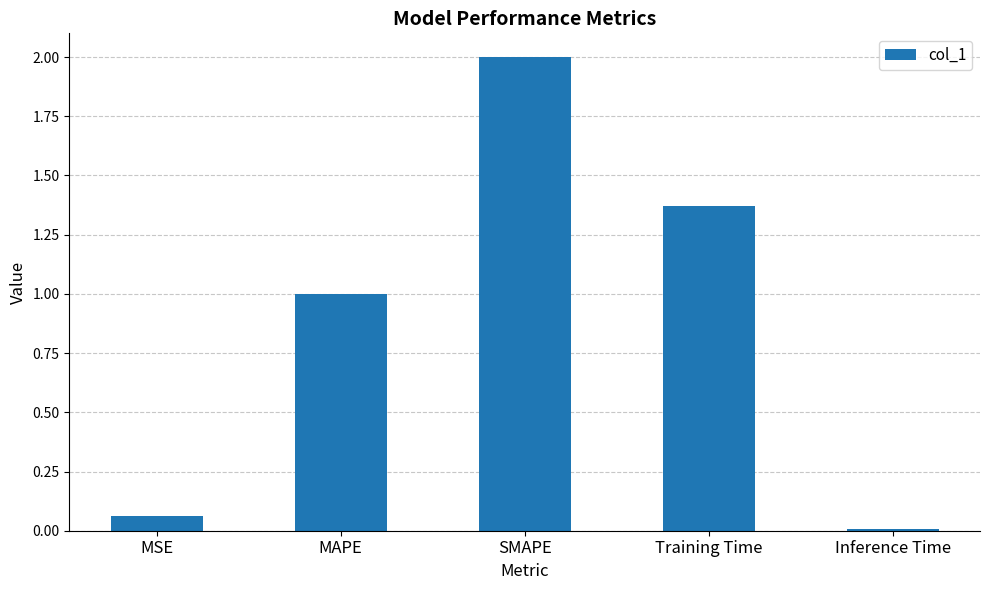

Is it true that the value at Training Time is 2.4?

False